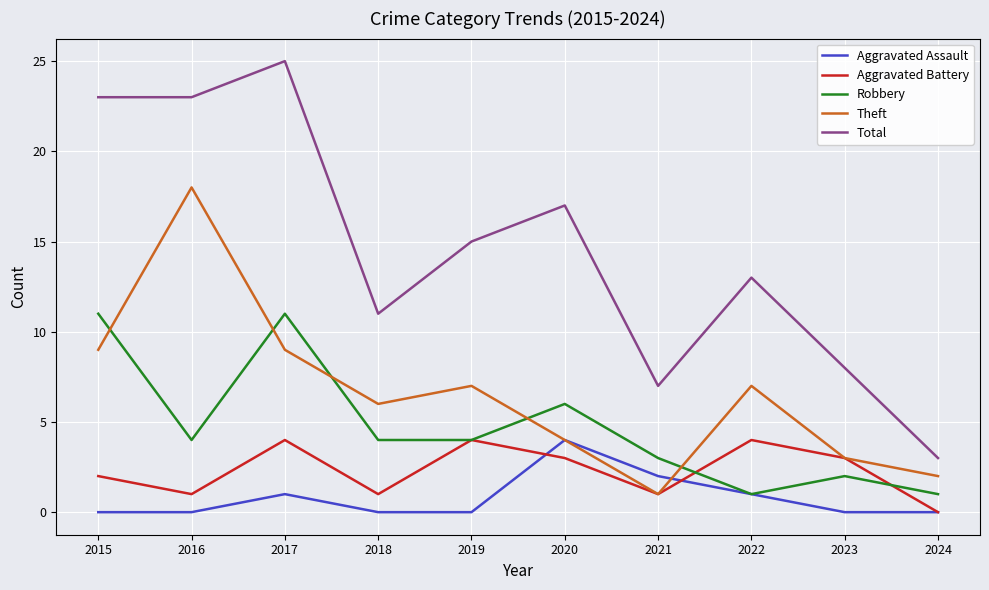

How many interior local peaks does the Total series have?

3